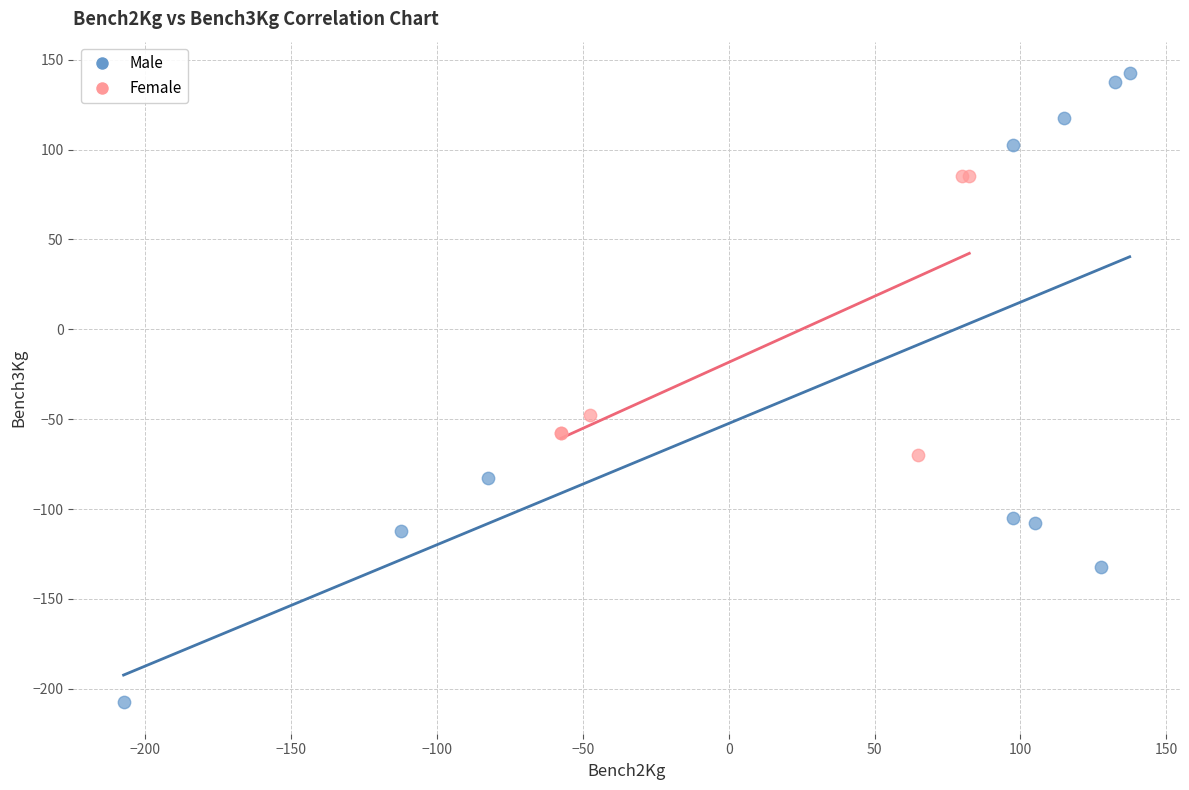

Which series reaches the minimum Y coordinate?

Male